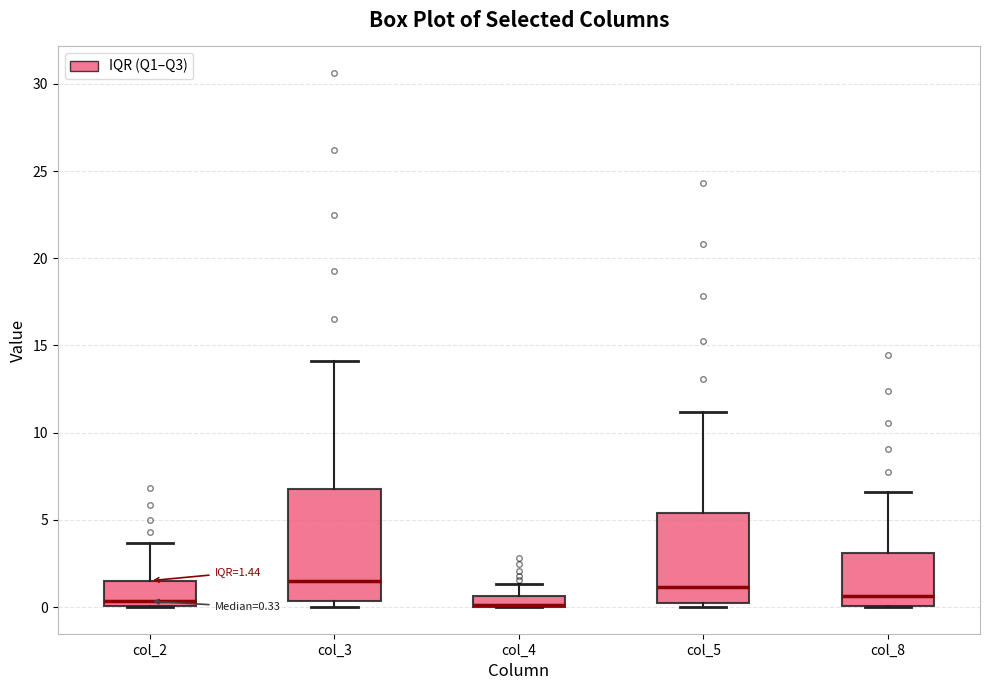

Comparing the boxes themselves (not the whiskers), which one is the tallest?

col_3